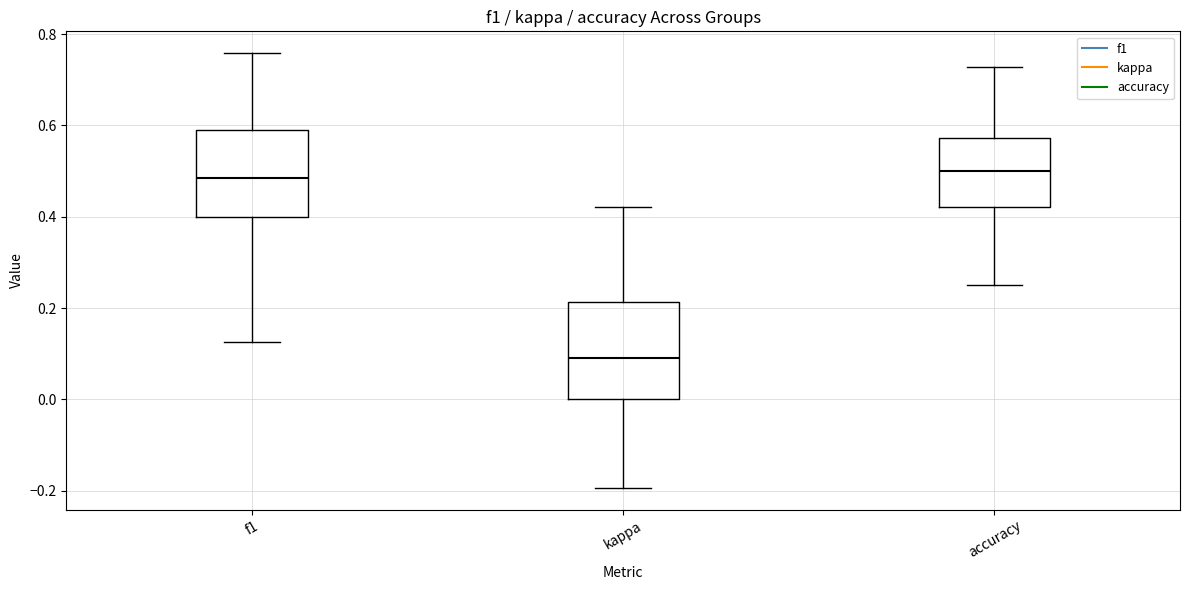

Reading left to right, read every box against the y-axis: the position of its median line, the range the box covers, and the ends of its whiskers. The values are not printed on the chart, so give them approximately, as read against the axis.

f1: median 0.48, box 0.40 to 0.58, whiskers 0.12 to 0.76
kappa: median 0.10, box 0.00 to 0.22, whiskers -0.20 to 0.42
accuracy: median 0.50, box 0.42 to 0.58, whiskers 0.26 to 0.72